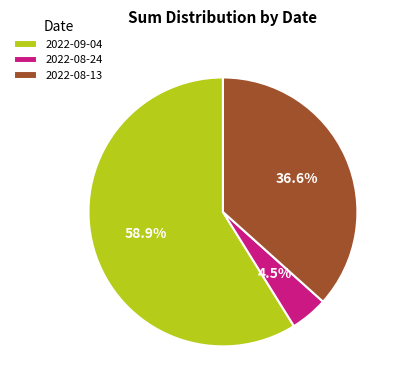

To the nearest percent, what is the average slice percentage?

33%